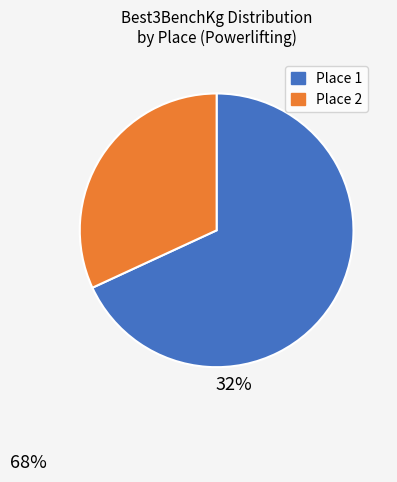

Does any single category account for the majority?

Yes